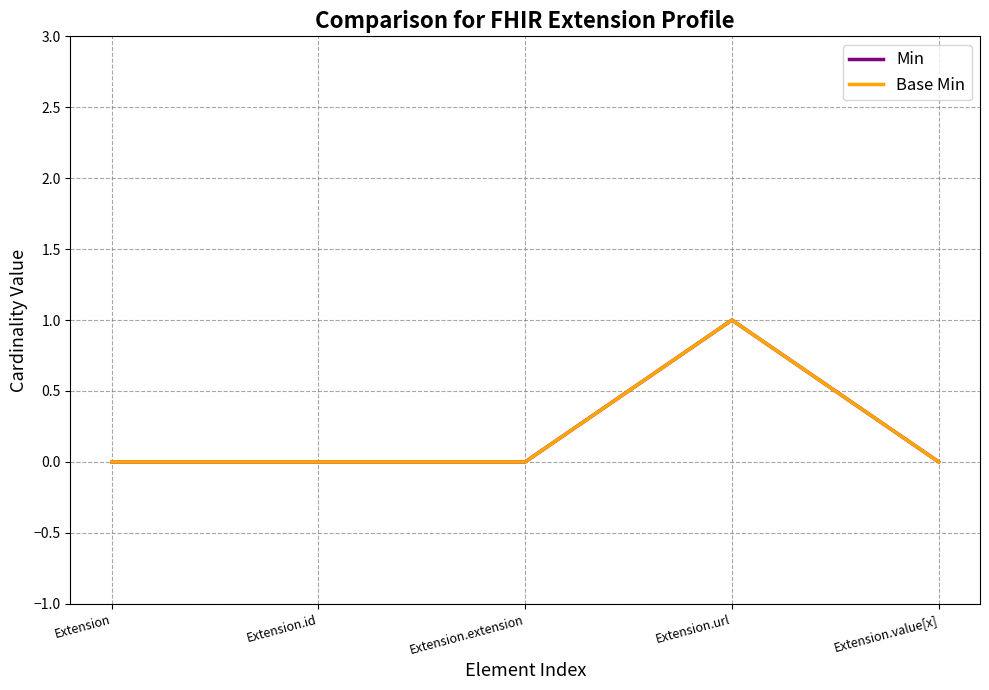

Which has a higher value, Extension.extension or Extension.url?

Extension.url